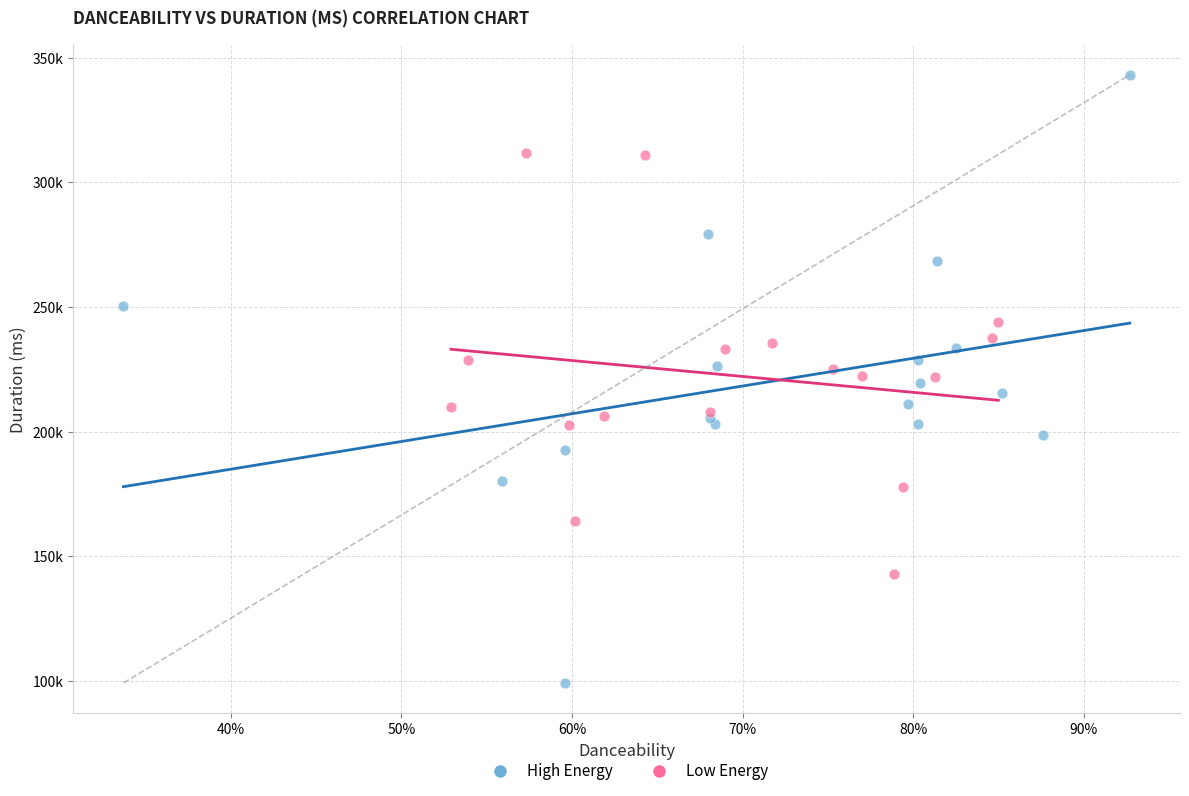

Which series reaches the minimum Y coordinate?

High Energy